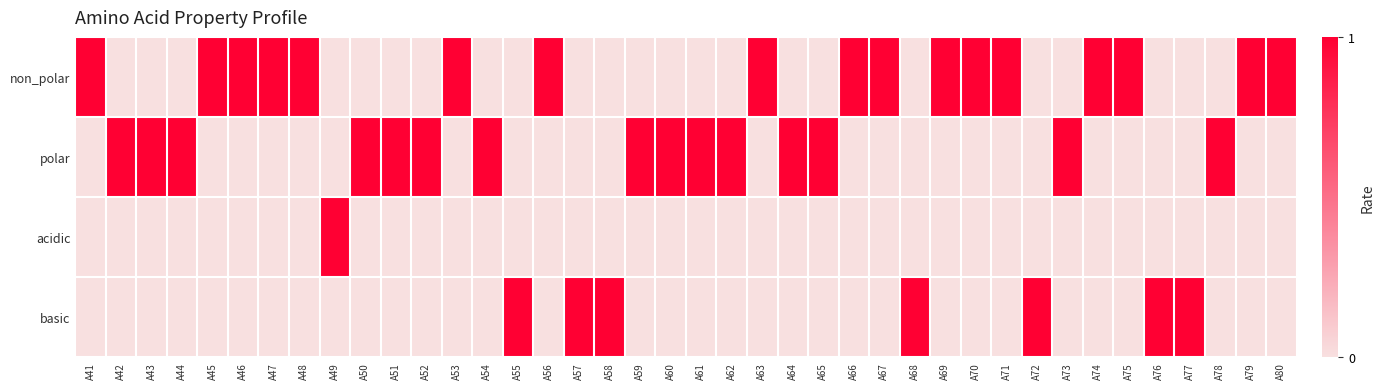

Which series changed the most between A51 and A53?

non_polar